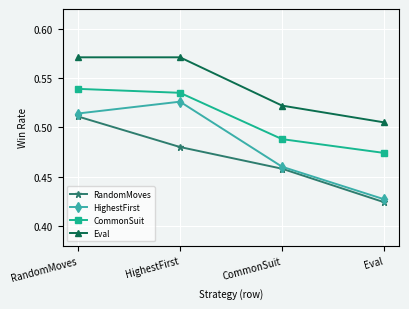

Count the HighestFirst values in the range 0 to 1.

4